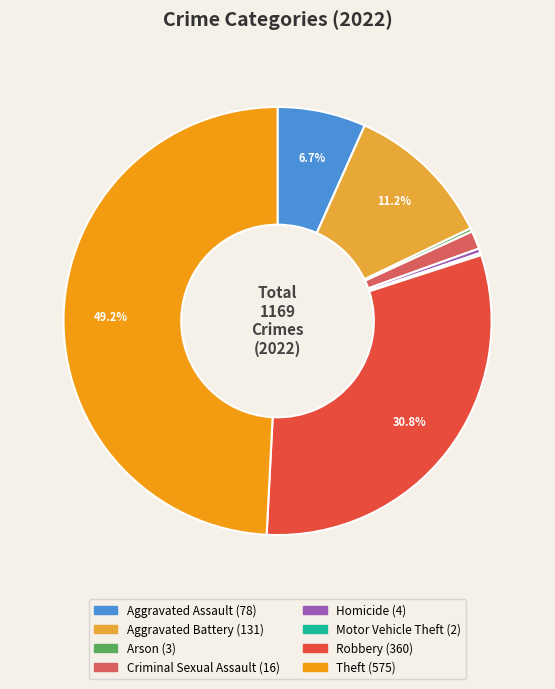

Do Aggravated Assault and Homicide together represent more than half of the pie?

No